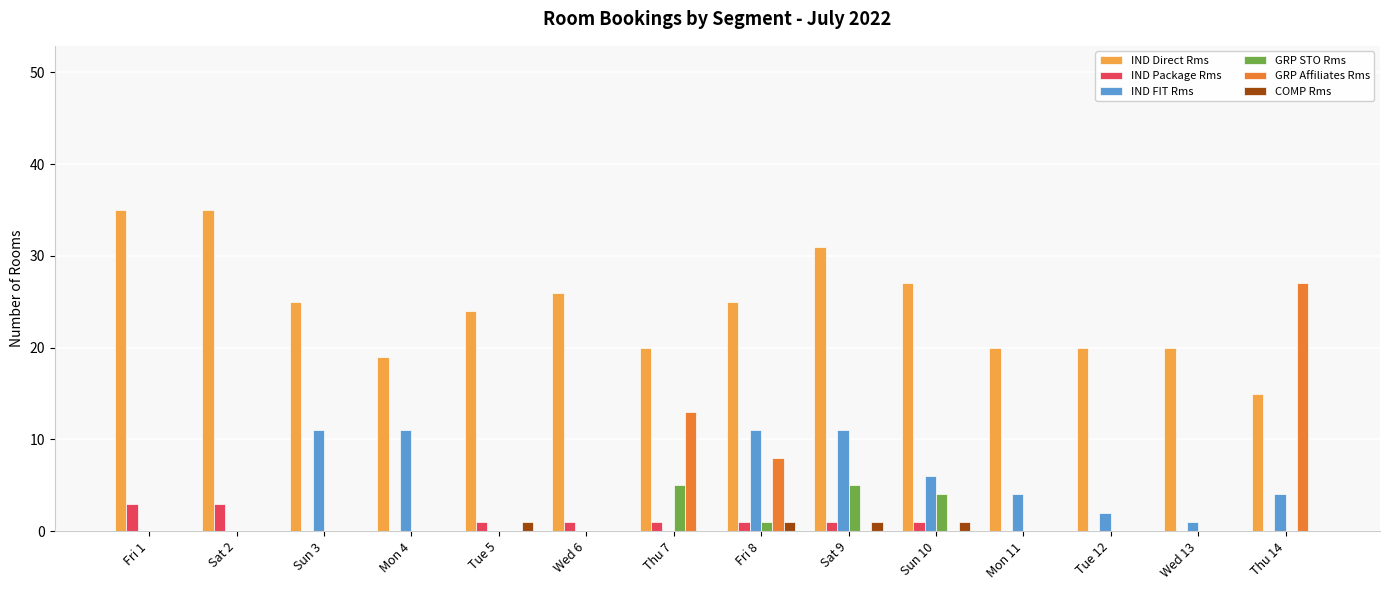

Reading right to left, what are all the values shown in this chart?

IND Direct Rms: 15	20	20	20	27	31	25	20	26	24	19	25	35	35
IND Package Rms: 0	0	0	0	1	1	1	1	1	1	0	0	3	3
IND FIT Rms: 4	1	2	4	6	11	11	0	0	0	11	11	0	0
GRP STO Rms: 0	0	0	0	4	5	1	5	0	0	0	0	0	0
GRP Affiliates Rms: 27	0	0	0	0	0	8	13	0	0	0	0	0	0
COMP Rms: 0	0	0	0	1	1	1	0	0	1	0	0	0	0